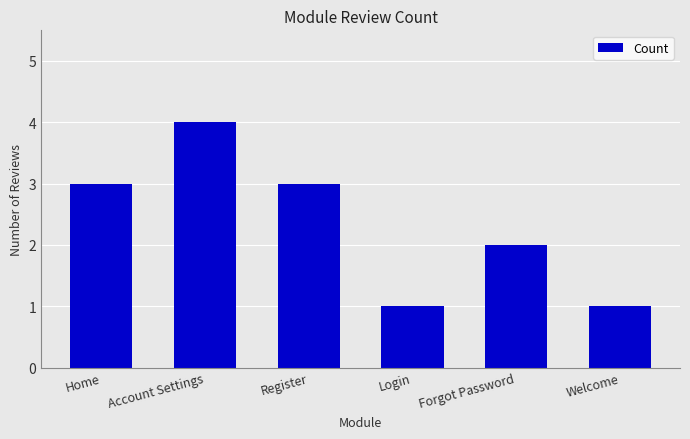

What is the sum of the values at Home and Forgot Password?

5